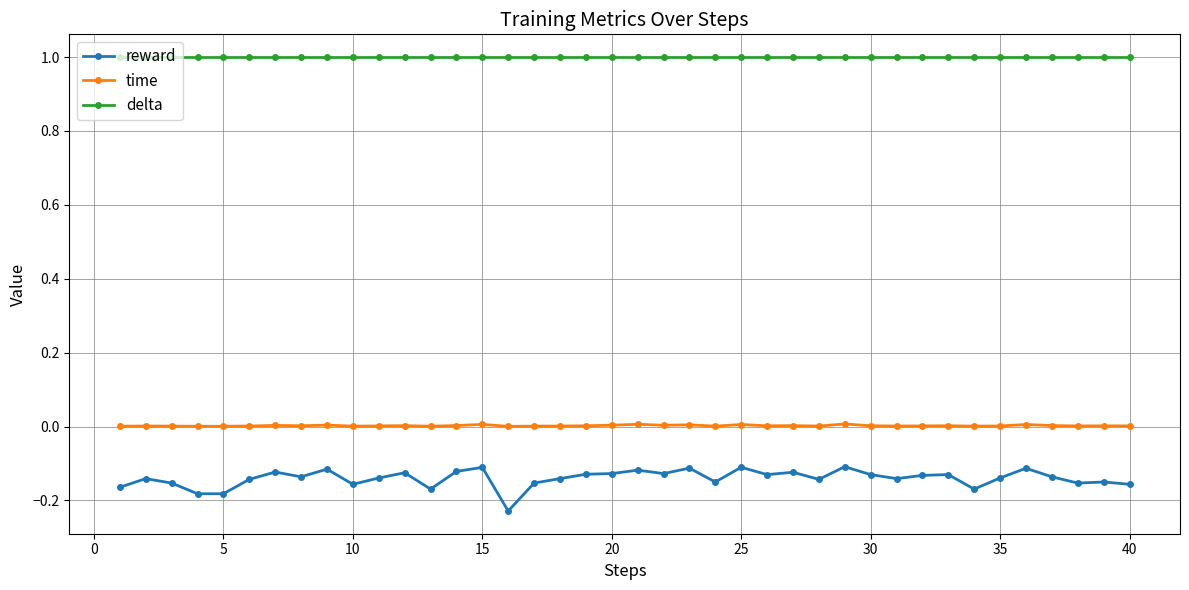

True or false: delta and reward intersect in this chart.

False